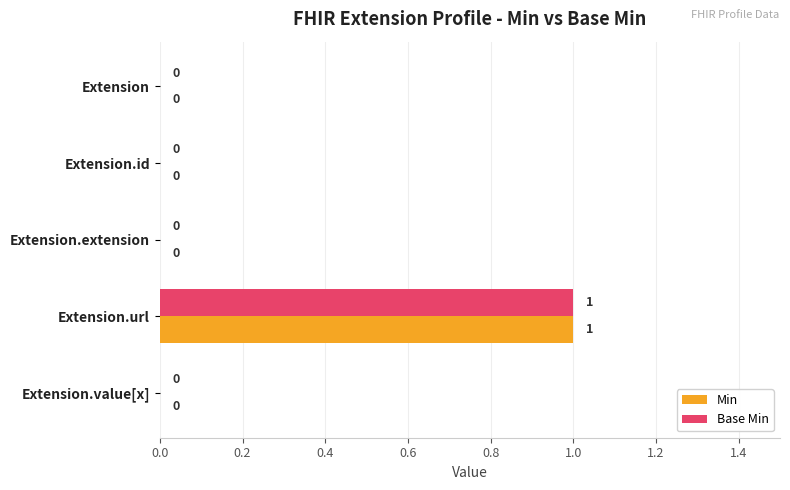

How many Base Min values are between 0 and 1?

5